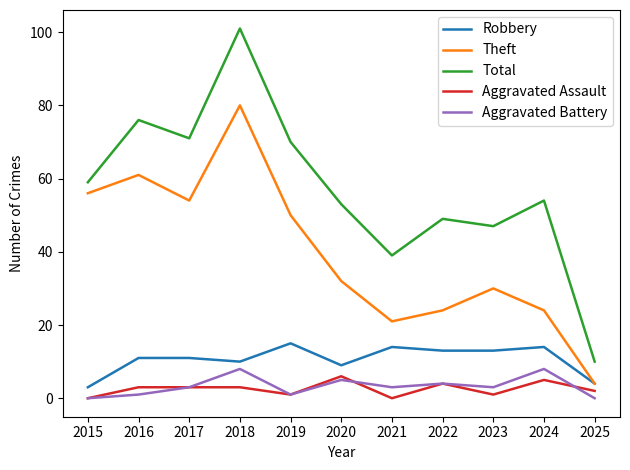

Reading left to right, transcribe all the data shown in this chart.

Robbery: 2015=3	2016=11	2017=11	2018=10	2019=15	2020=9	2021=14	2022=13	2023=13	2024=14	2025=4
Theft: 2015=56	2016=61	2017=54	2018=80	2019=50	2020=32	2021=21	2022=24	2023=30	2024=24	2025=4
Total: 2015=59	2016=76	2017=71	2018=101	2019=70	2020=53	2021=39	2022=49	2023=47	2024=54	2025=10
Aggravated Assault: 2015=0	2016=3	2017=3	2018=3	2019=1	2020=6	2021=0	2022=4	2023=1	2024=5	2025=2
Aggravated Battery: 2015=0	2016=1	2017=3	2018=8	2019=1	2020=5	2021=3	2022=4	2023=3	2024=8	2025=0